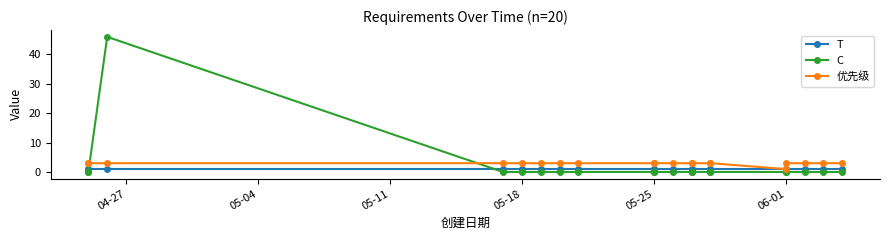

True or false: T has more than 0 points higher than both neighbors.

False